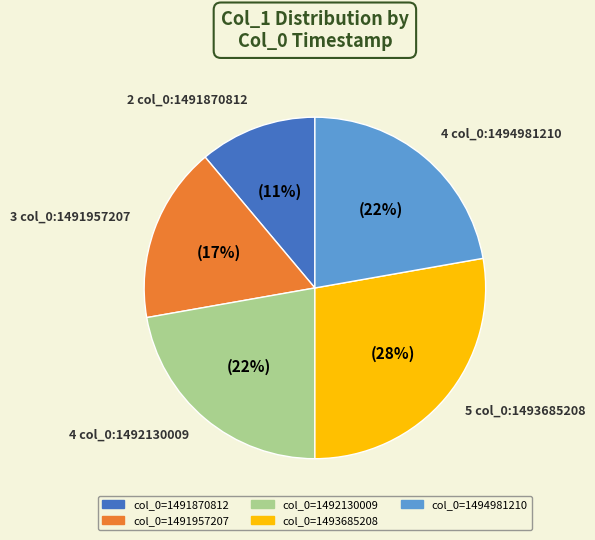

Does any single category account for the majority?

No